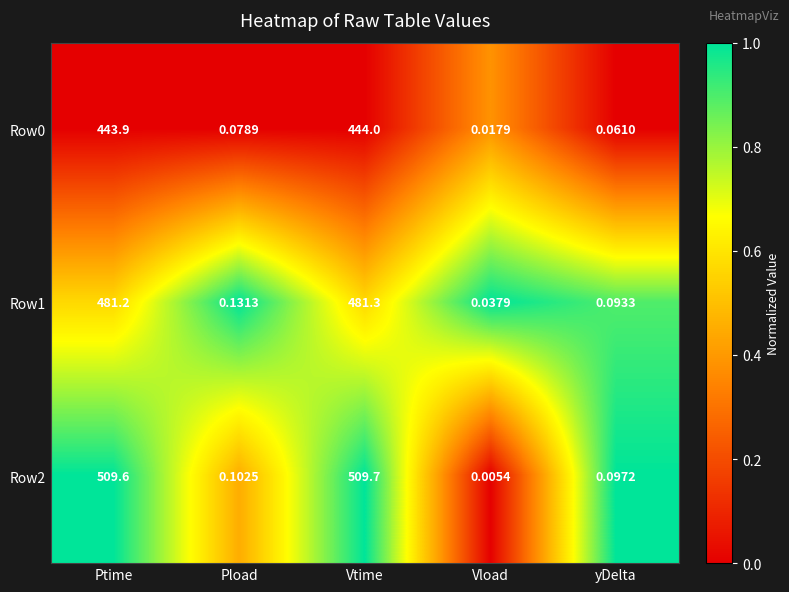

List the labels in order of Row2 value, smallest first.

Vload, yDelta, Pload, Ptime, Vtime